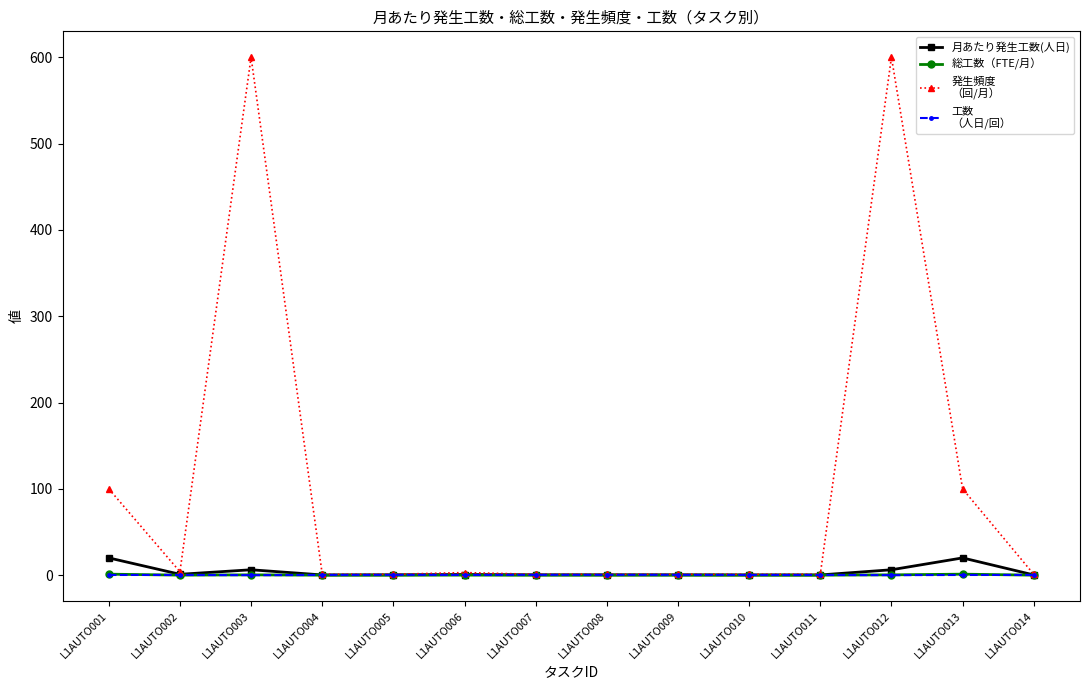

What is the difference between the highest and lowest values at L1AUTO013?

99.8